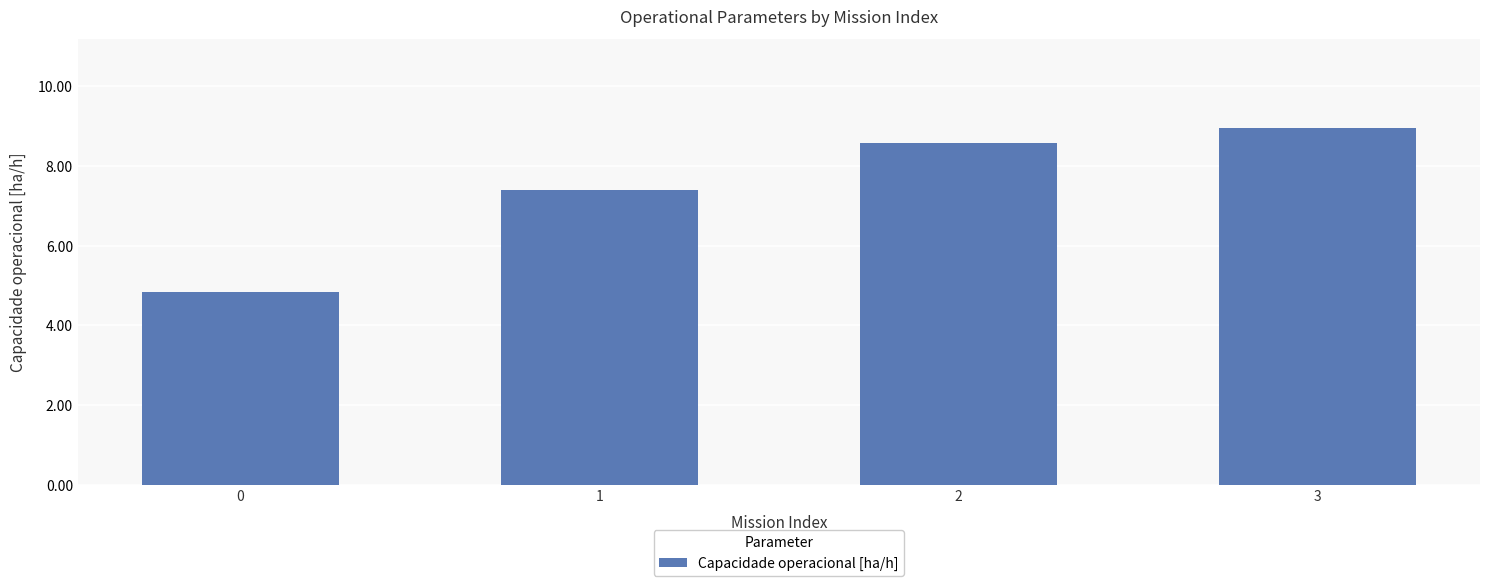

Rank the categories by value from lowest to highest.

0, 1, 2, 3